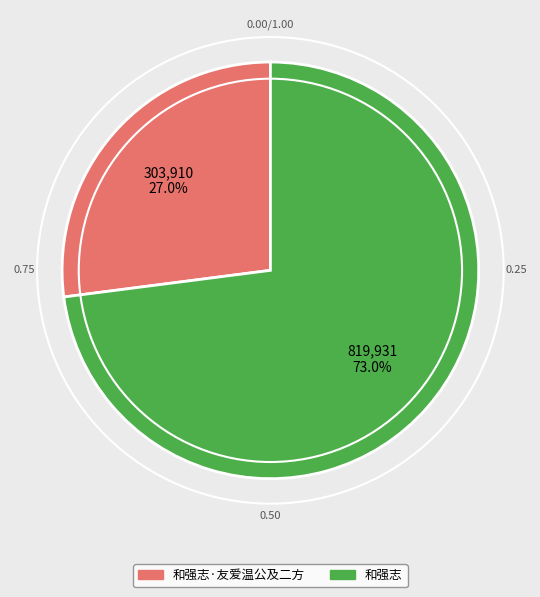

True or false: 和强志·友爱温公及二方 accounts for 37% of the total.

False